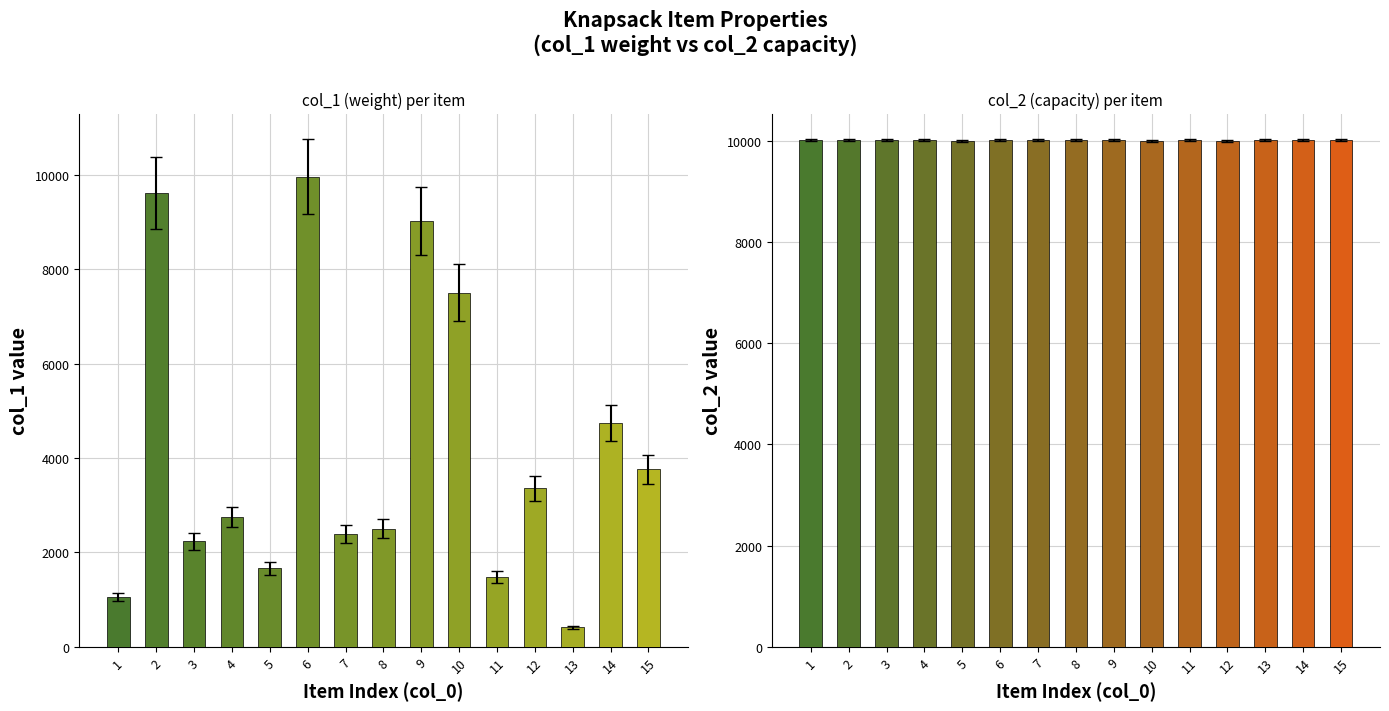

Which category has the lowest value in the col_1 (weight) series?

13